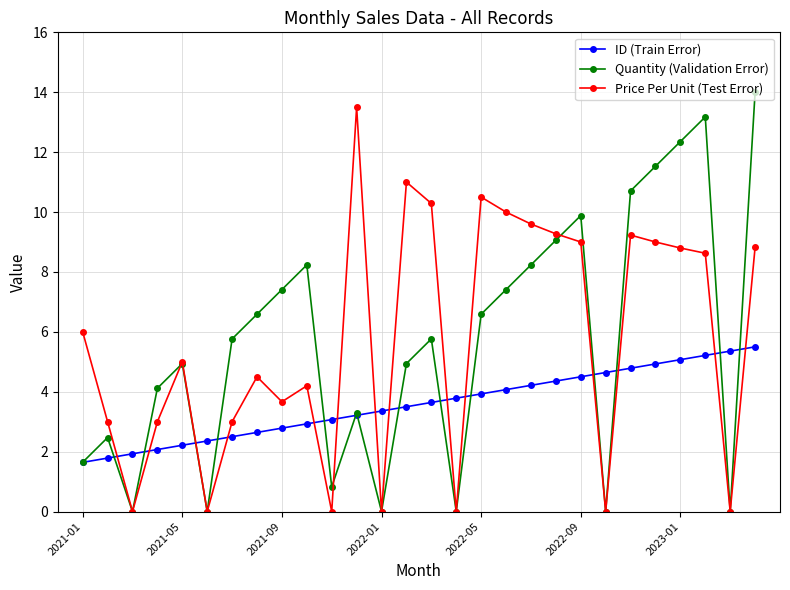

What is the maximum value for Price Per Unit (Test Error)?

13.5